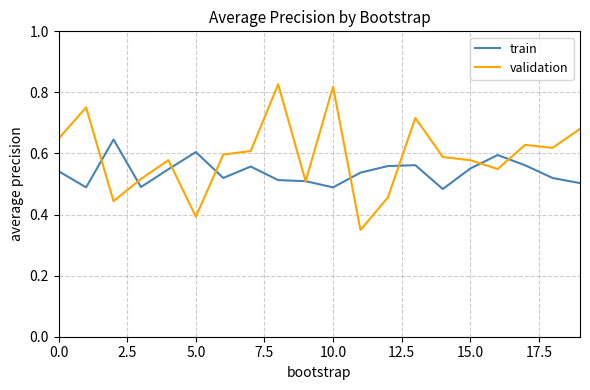

Rank the series by their maximum value, from lowest to highest.

train, validation